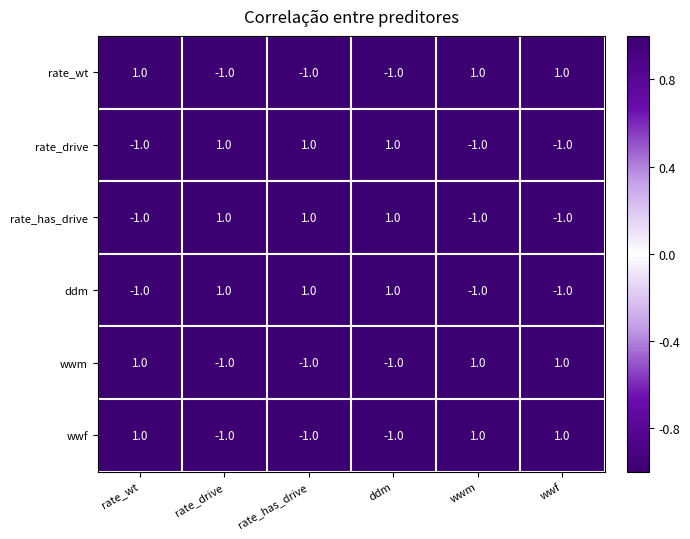

How many distinct data groups are displayed?

6